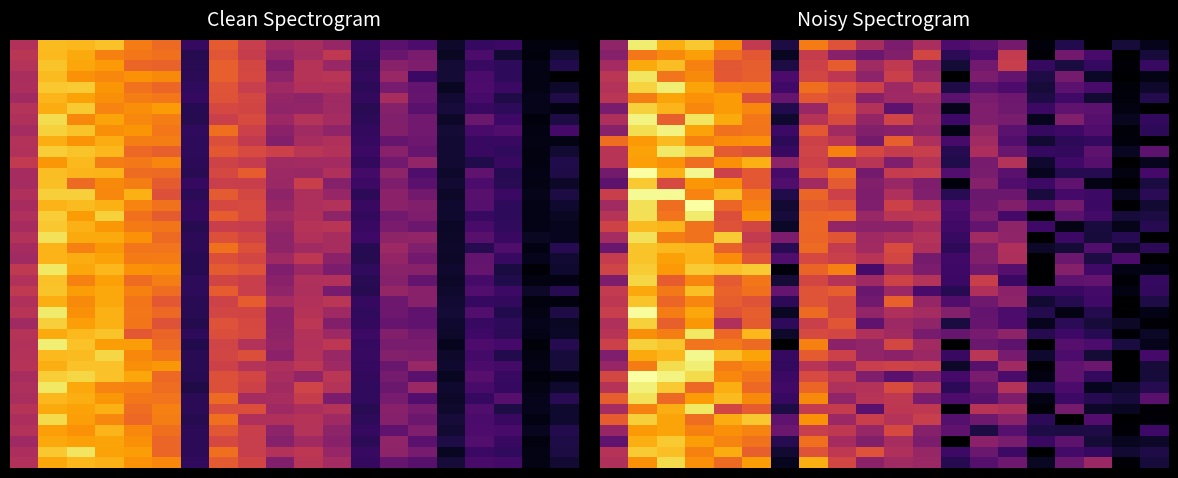

What is the spread (max minus min) of values at 15?

0.2